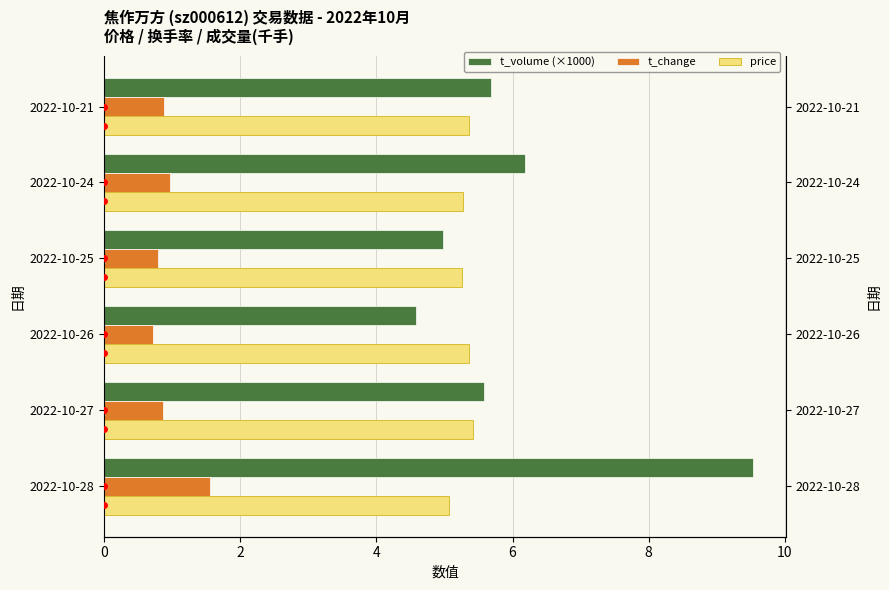

How many groups of bars are there?

6